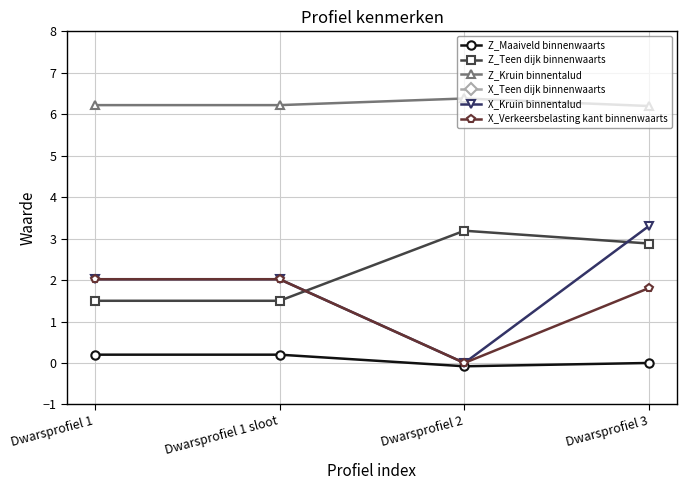

How many interior local peaks does the Z_Kruin binnentalud series have?

1